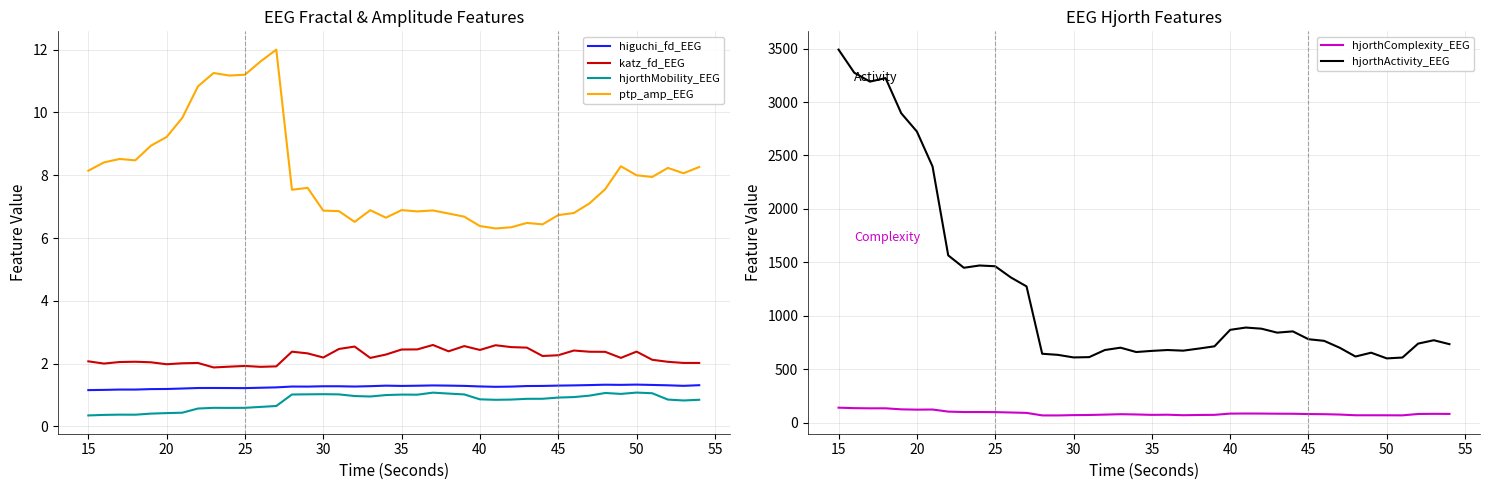

True or false: higuchi_fd_EEG and hjorthComplexity_EEG intersect in this chart.

False